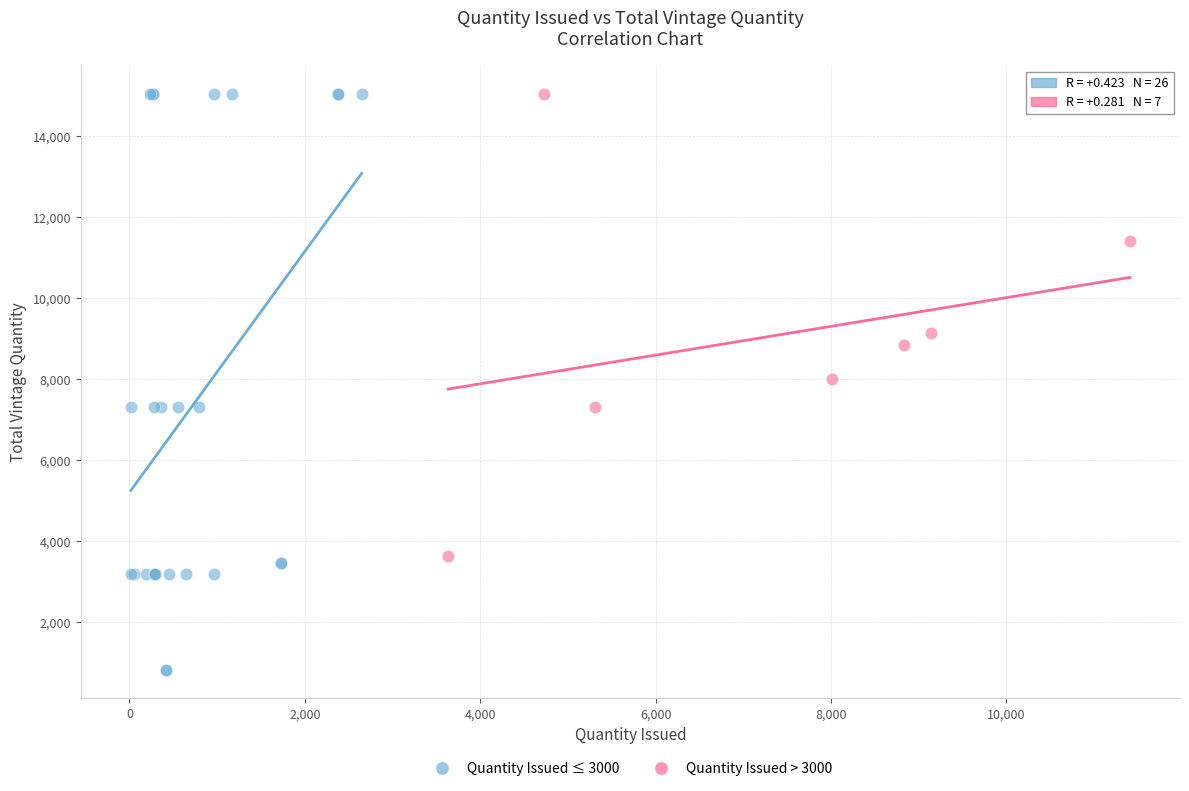

Which series contains the lowest Y value?

Quantity Issued ≤ 3000